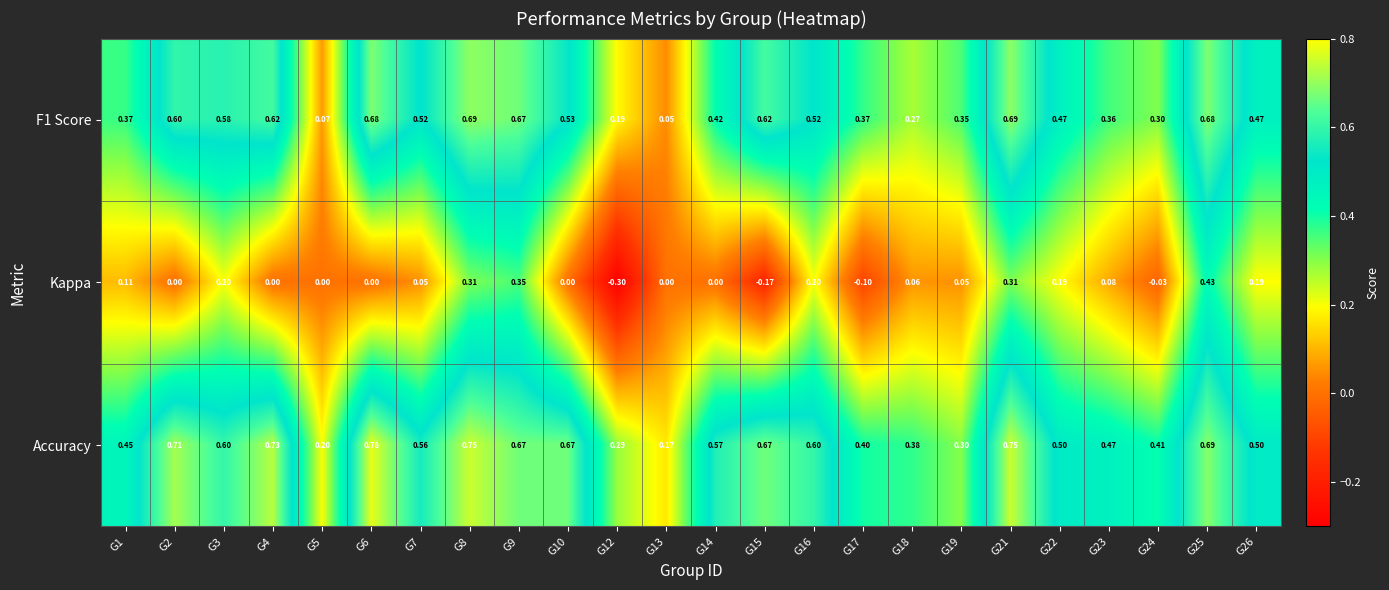

What is the spread (max minus min) of values at G24?

0.4